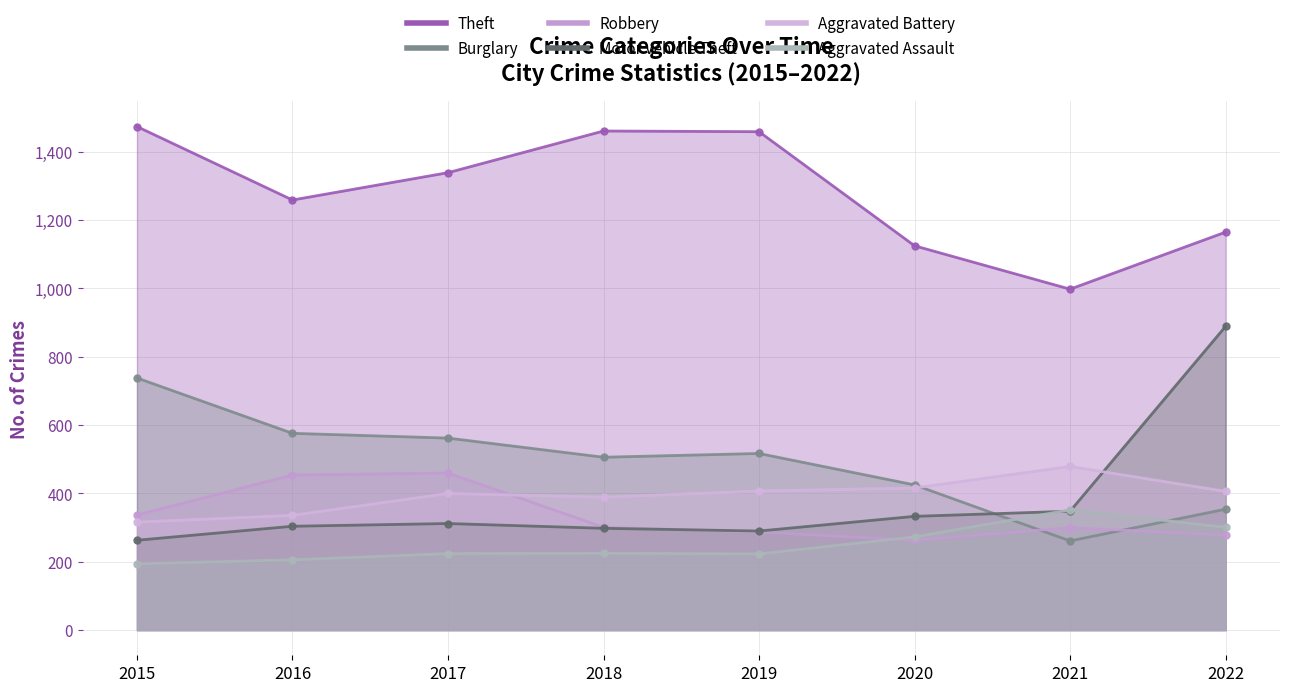

Is the value of Robbery at 2021 greater than the value of Aggravated Battery at 2017?

No